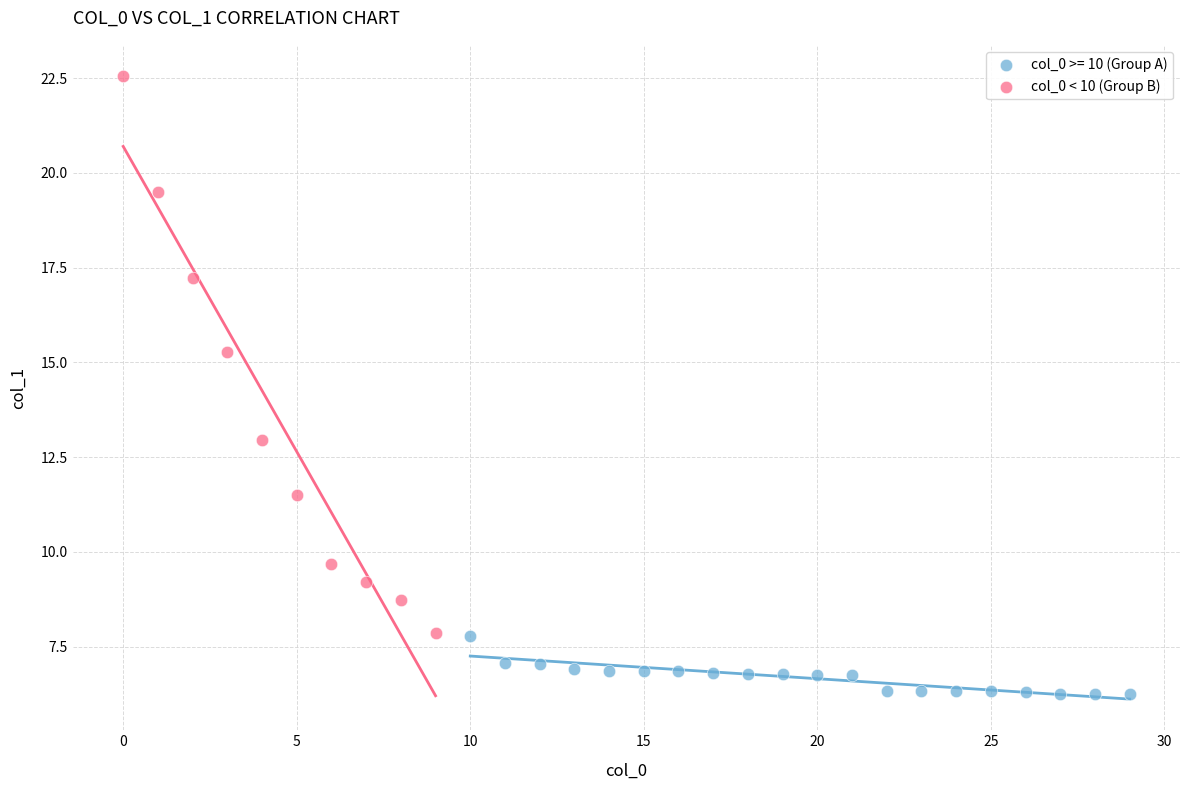

Which series has the largest Y range (max minus min)?

col_0 < 10 (Group B)